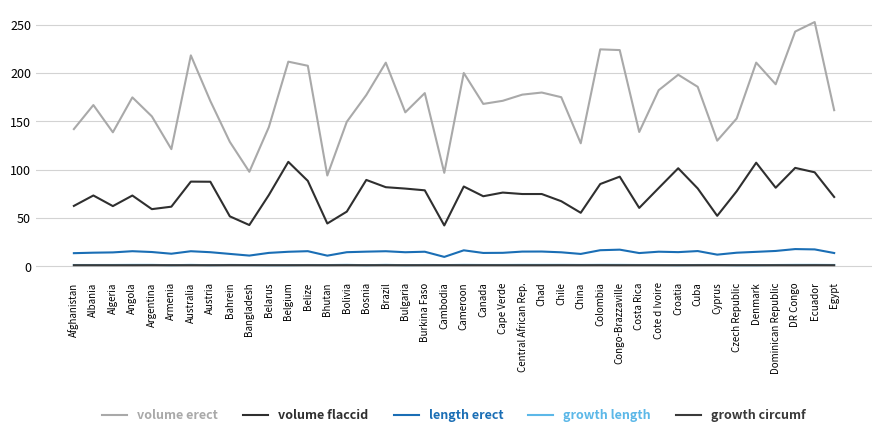

Between Armenia and Denmark, which is larger?

Denmark